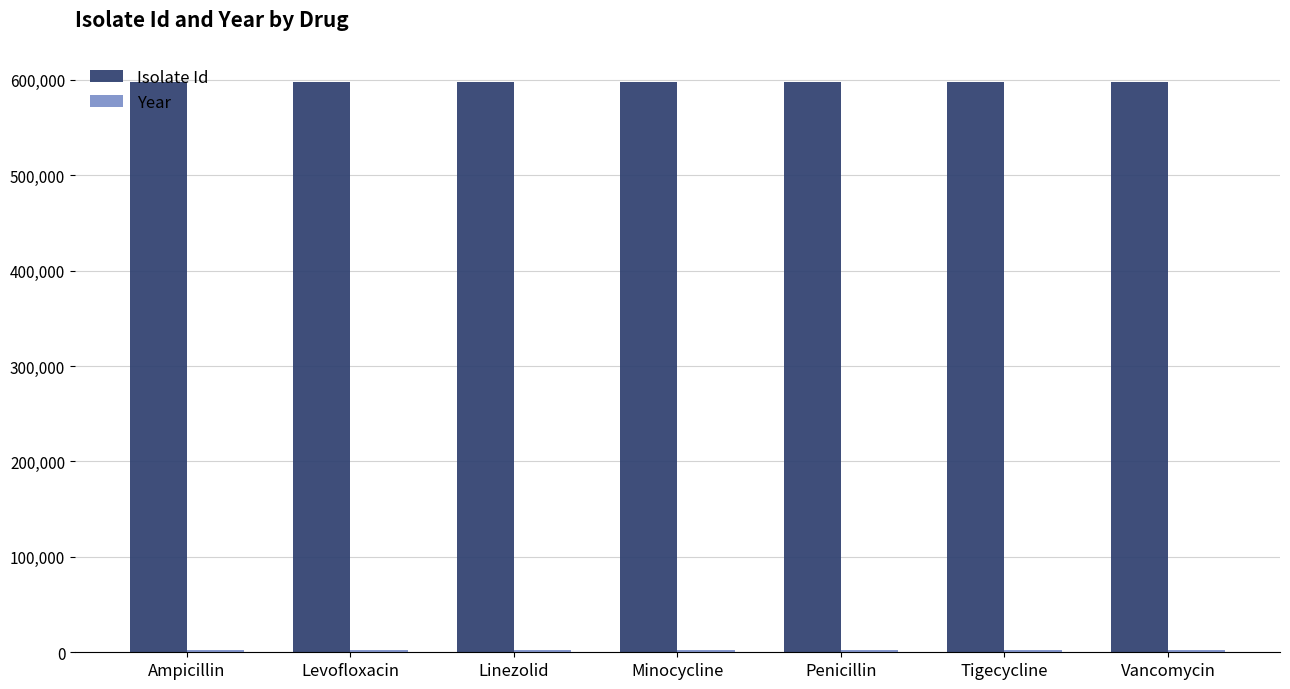

True or false: Isolate Id has a value of 855471 at Penicillin.

False